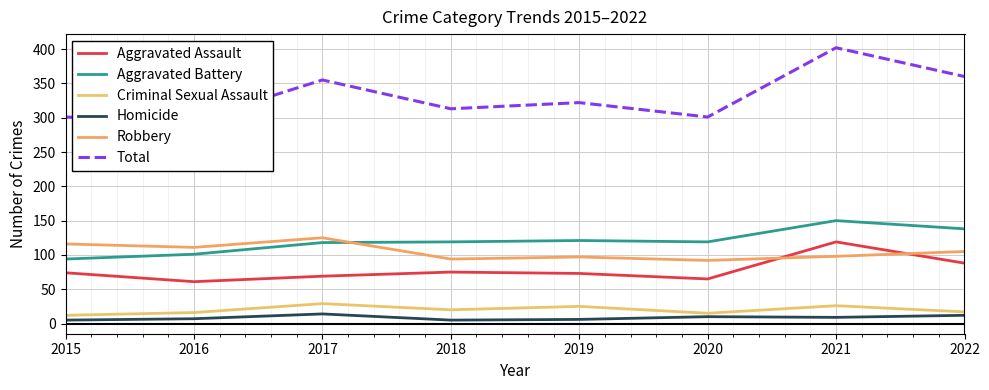

Is this an area chart (filled region under the line)?

No